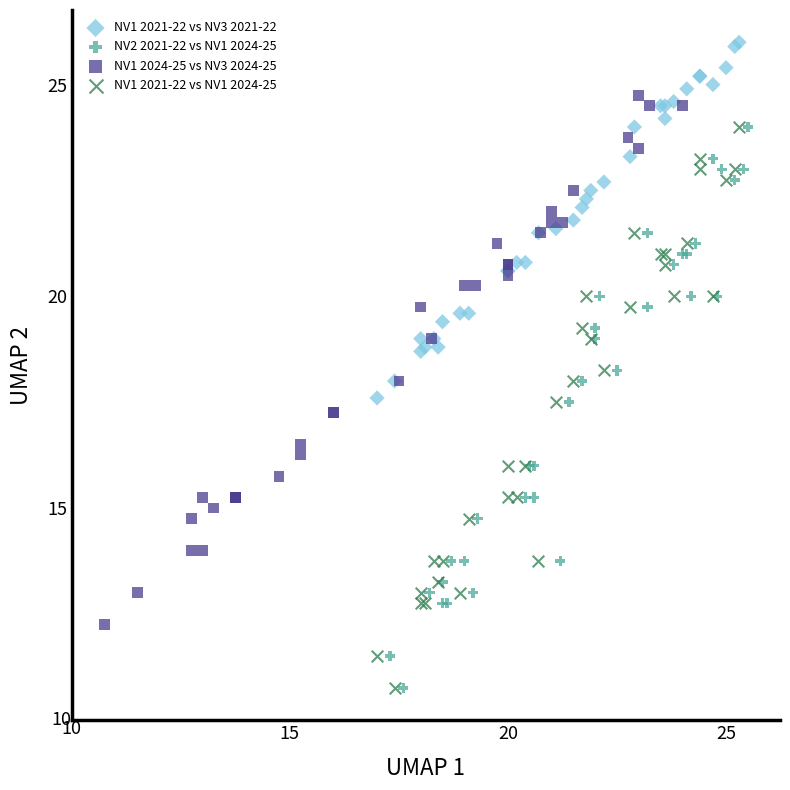

What are all the series names shown in the legend?

NV1 2021-22 vs NV3 2021-22, NV2 2021-22 vs NV1 2024-25, NV1 2024-25 vs NV3 2024-25, NV1 2021-22 vs NV1 2024-25